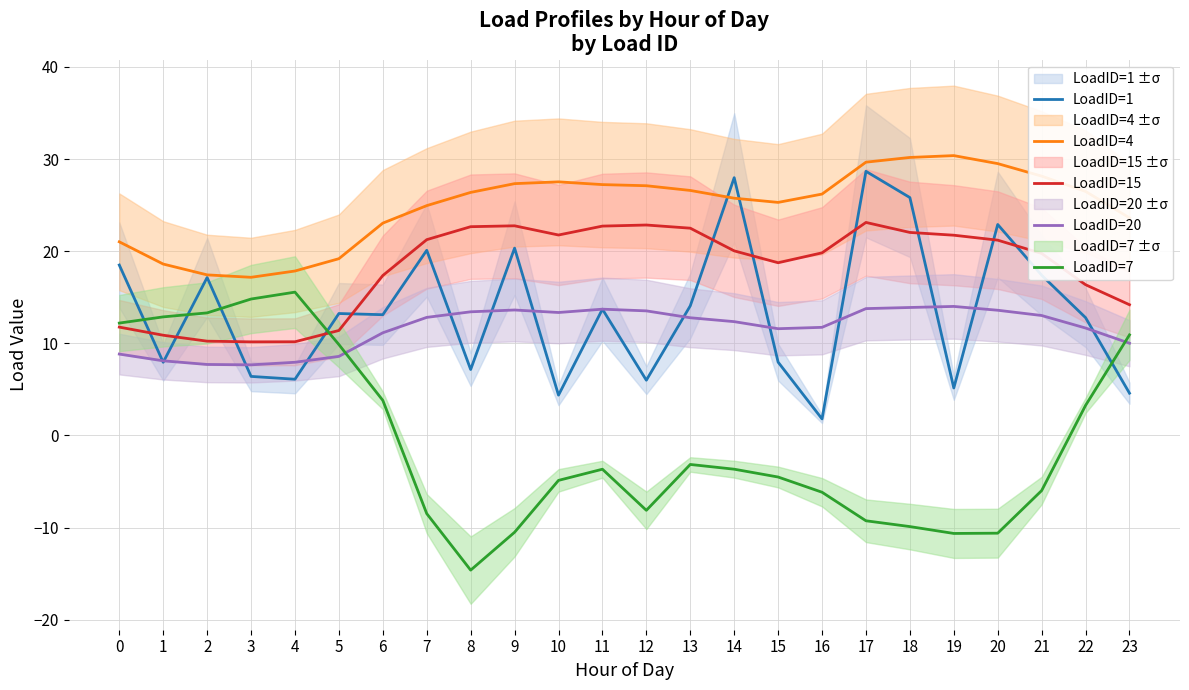

Which series has the widest spread of values?

LoadID=7